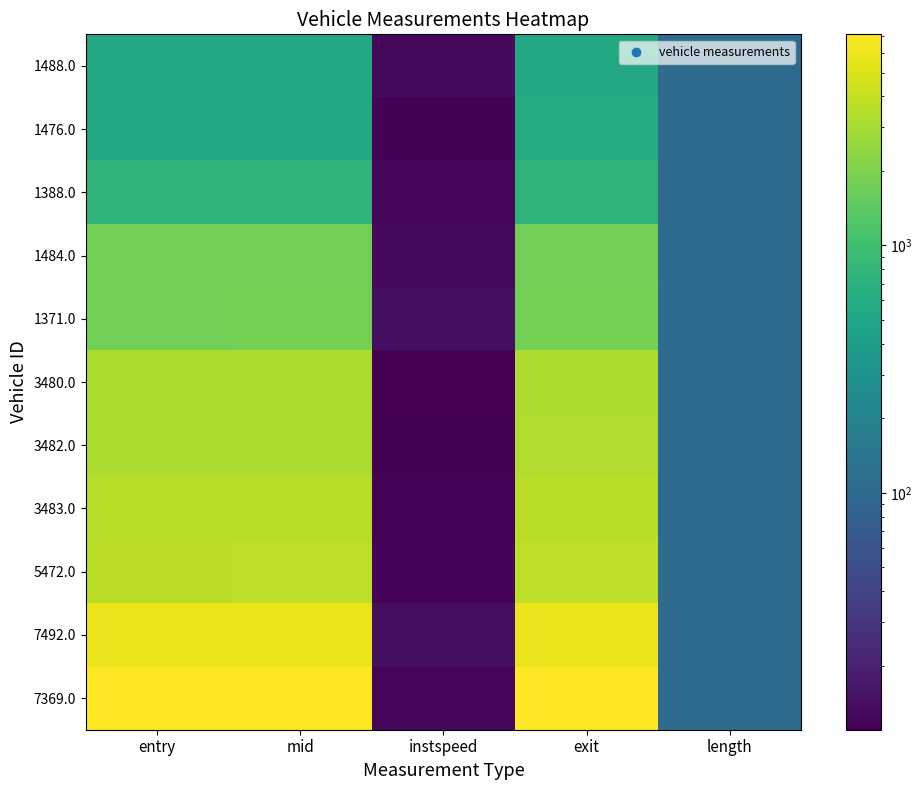

How many series are shown in this chart?

11